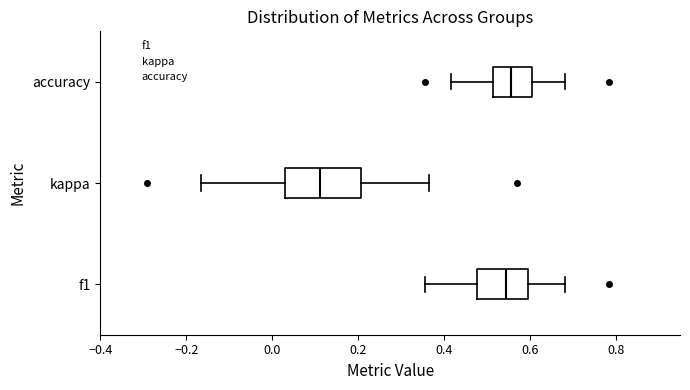

Which box is the widest, from its left edge to its right edge?

kappa